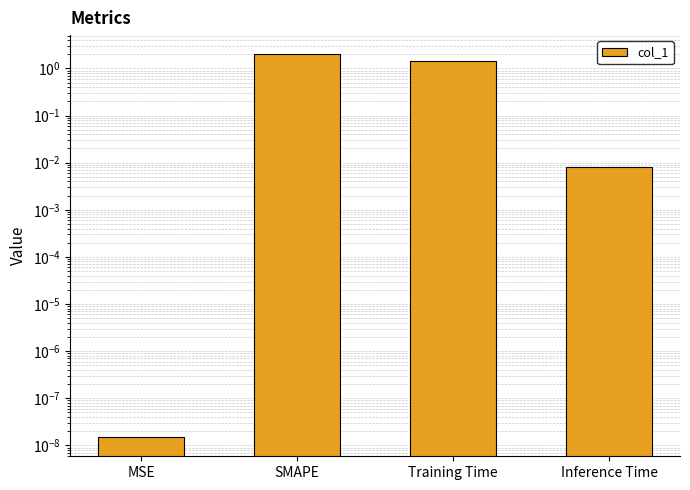

List the labels in order of value, largest first.

SMAPE, Training Time, Inference Time, MSE